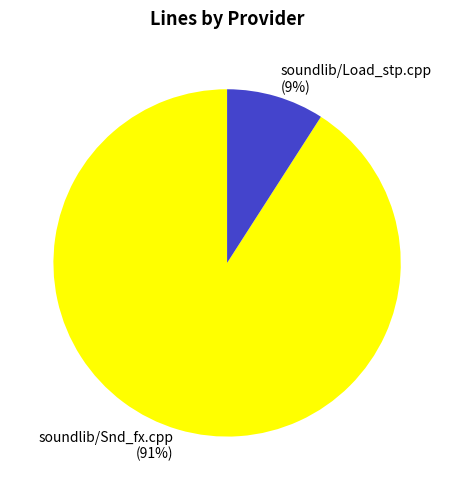

How many slices are in this pie chart?

2